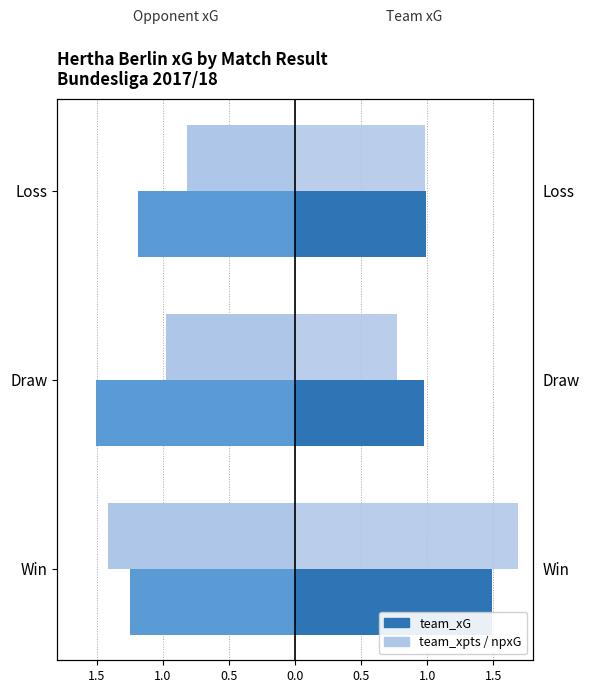

Which series has the widest spread of values?

team_xpts